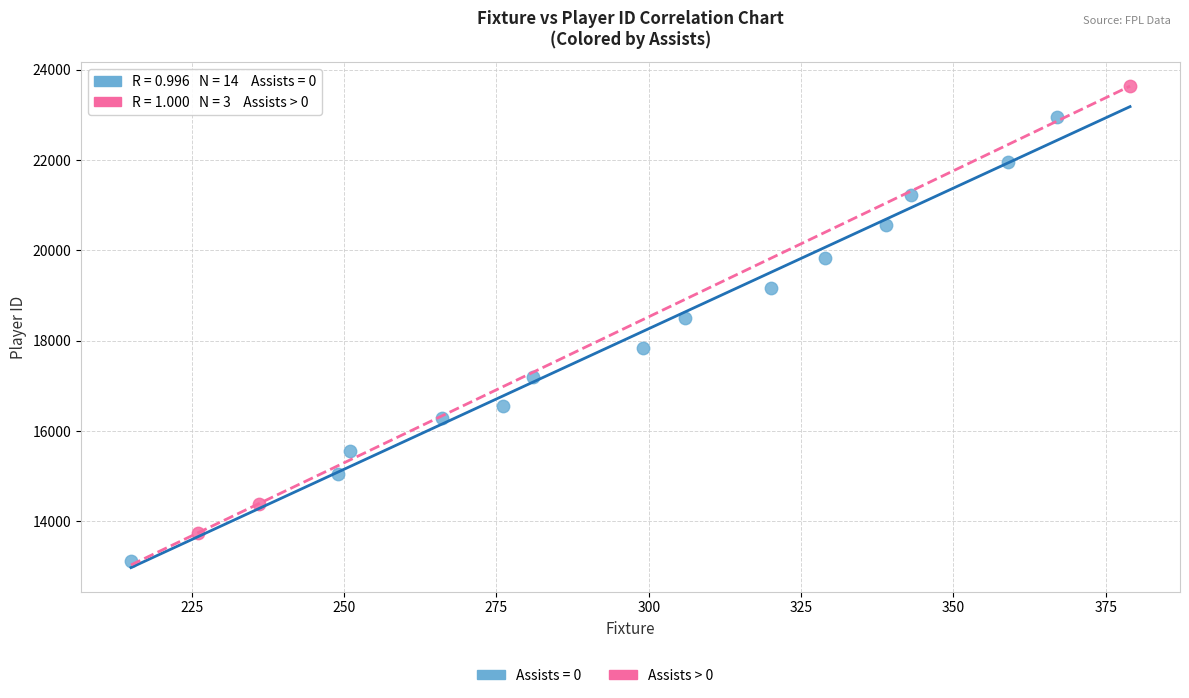

Which series contains the highest Y value?

Assists > 0